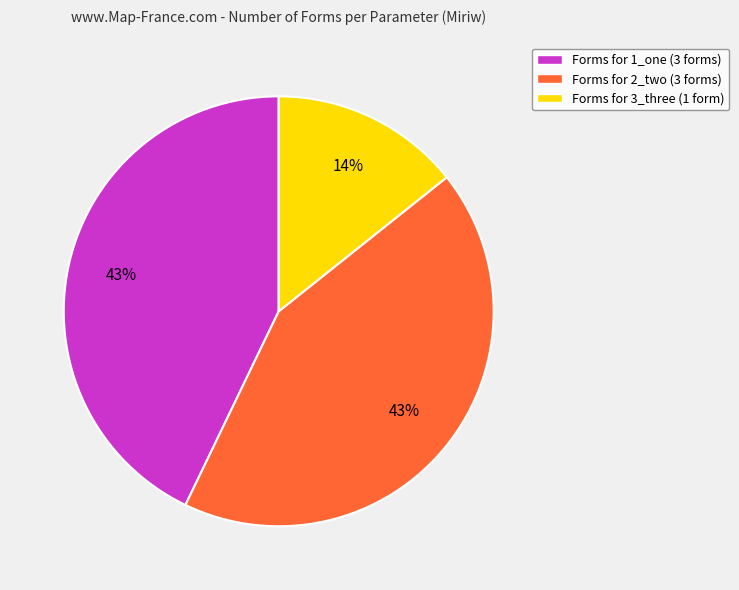

Is there any slice that represents more than half of the pie?

No